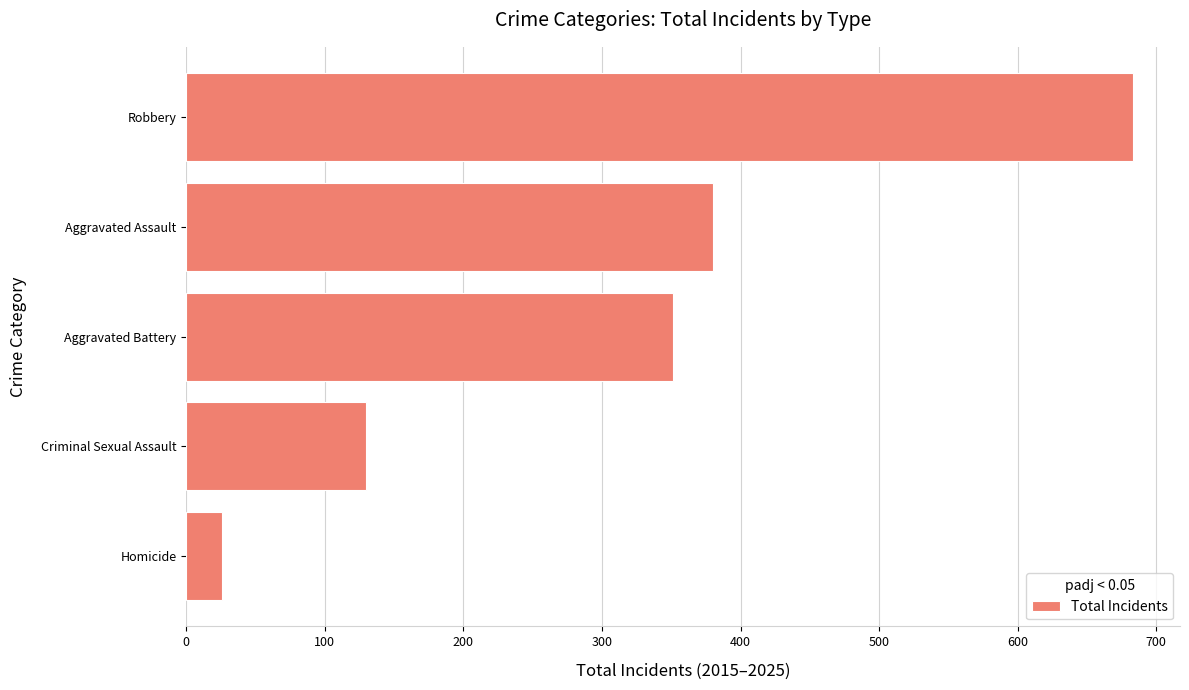

What value does the data have at Aggravated Battery, to the nearest 10?

350